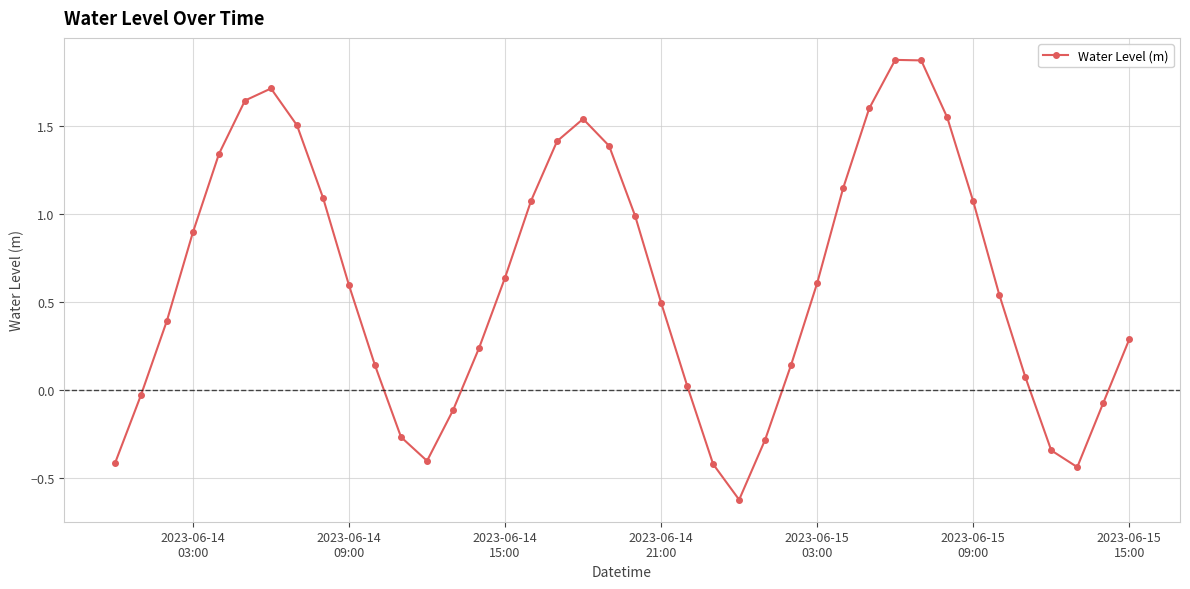

What is the difference between the maximum and second lowest values?

2.3